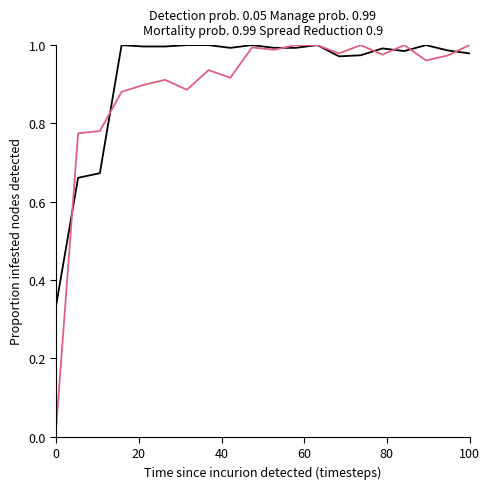

Is this an area chart (filled region under the line)?

No